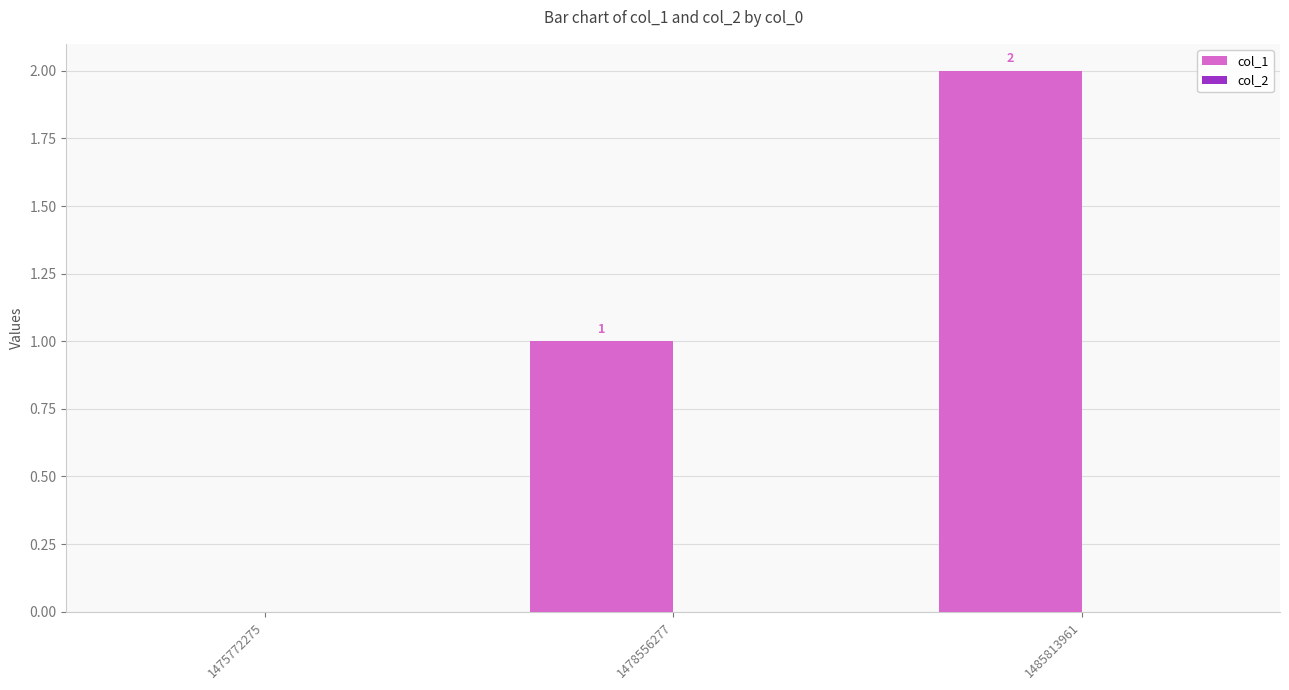

What is the ratio of the value at 1478556277 to the value at 1485813961?

0.5